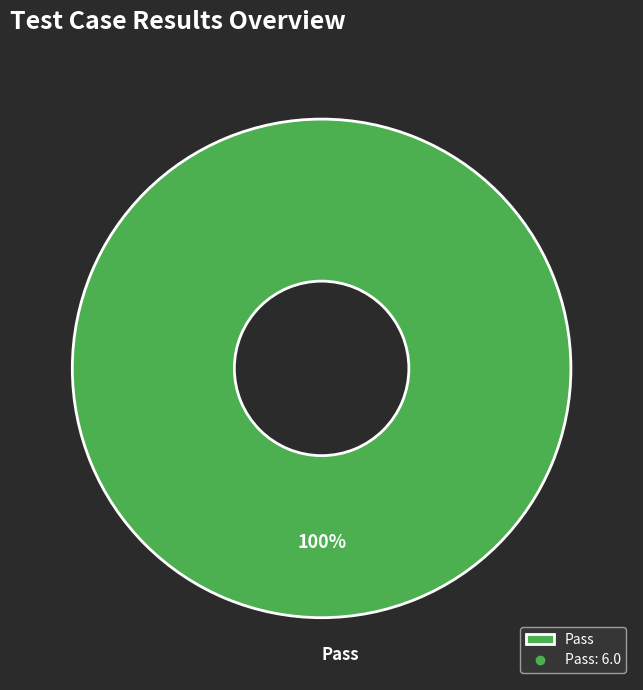

Which slice represents more than half of the pie?

Pass